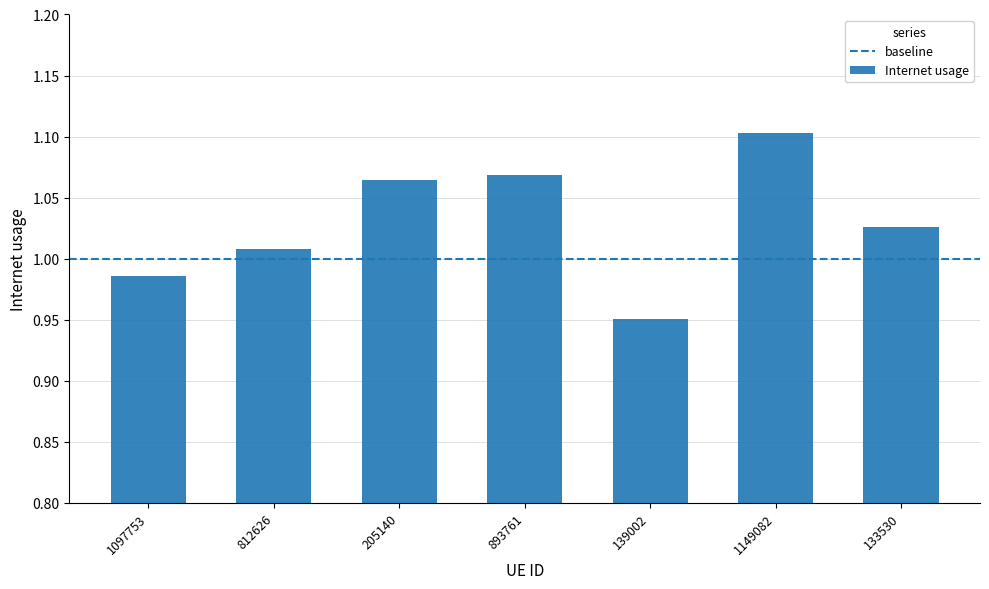

What is the sum of all values?

7.2